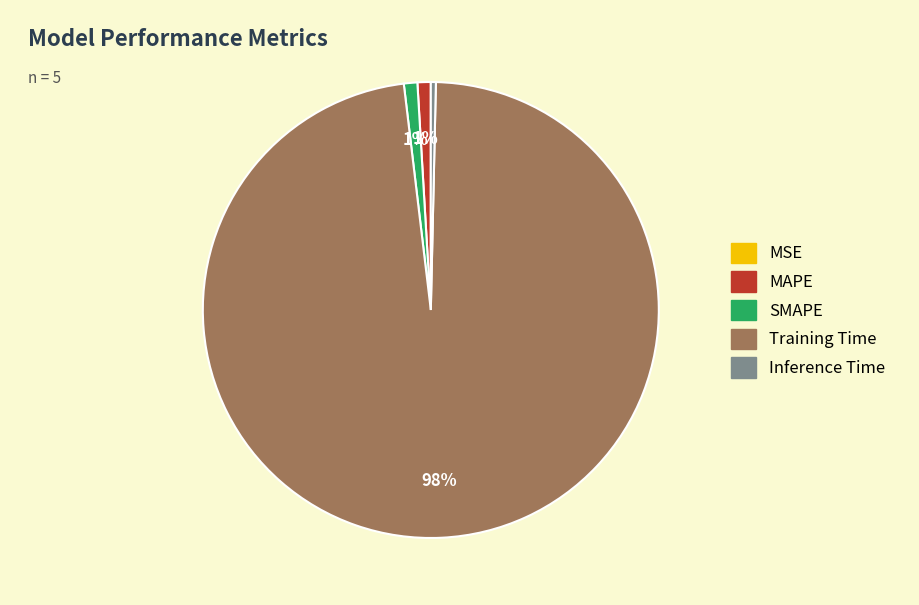

Combined, do SMAPE and Training Time account for over 50%?

Yes